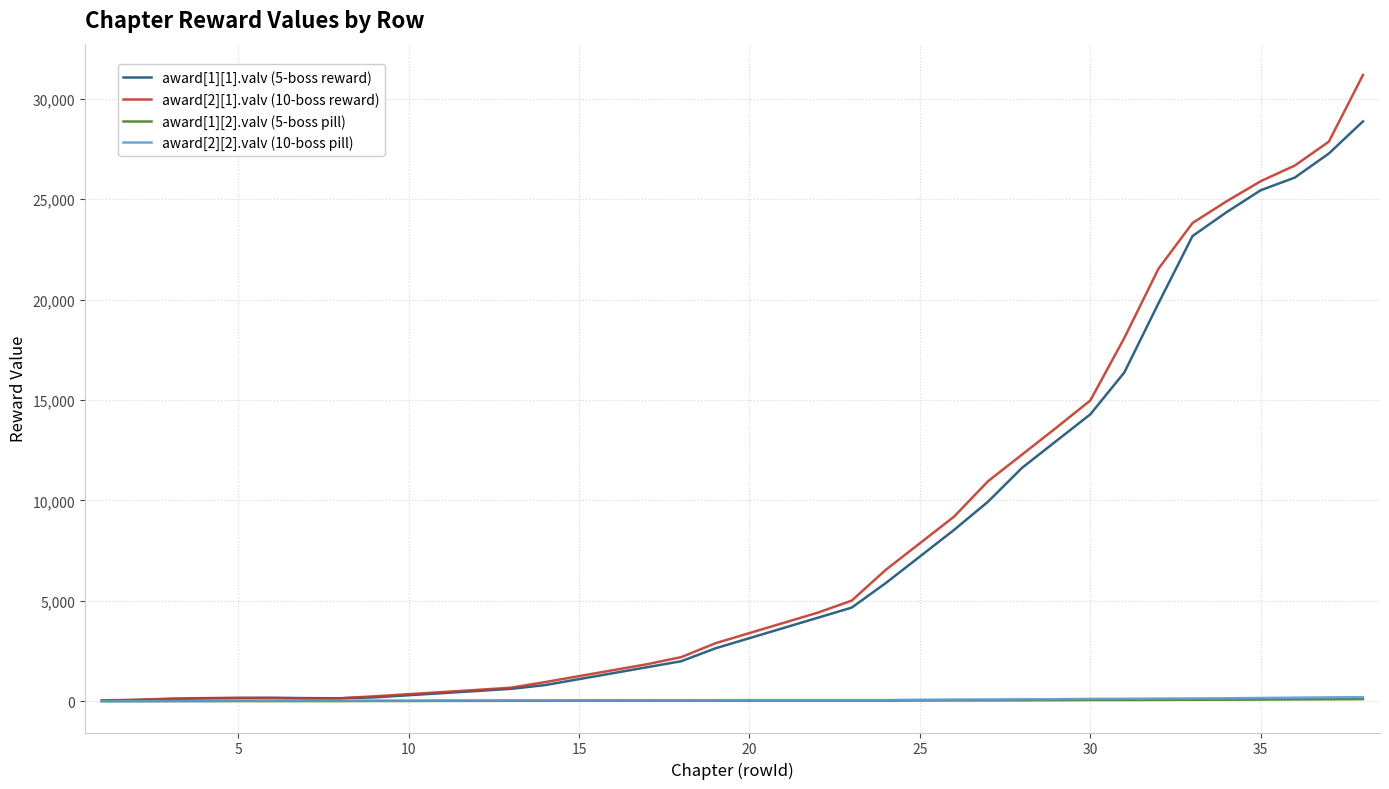

What is the average value of the award[1][2].valv (5-boss pill) series?

38.7